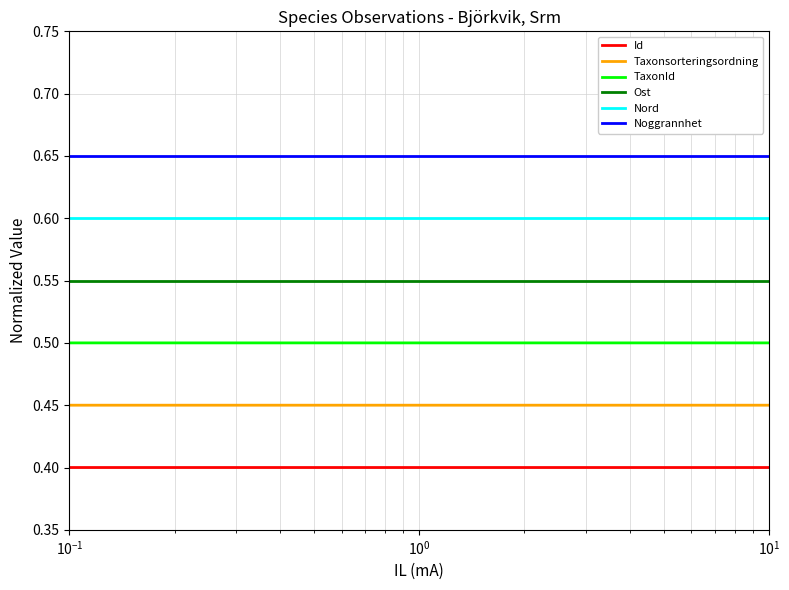

Rank the series by their average value, from lowest to highest.

Id, Taxonsorteringsordning, TaxonId, Ost, Nord, Noggrannhet